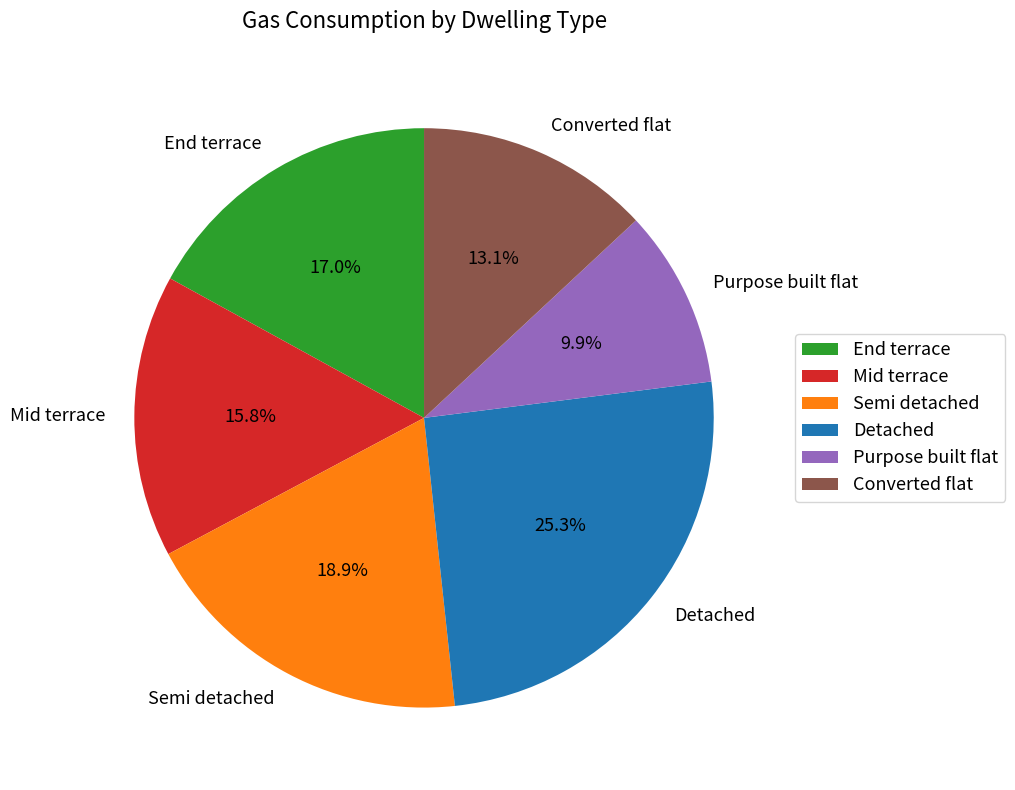

Count the number of slices in the pie.

6